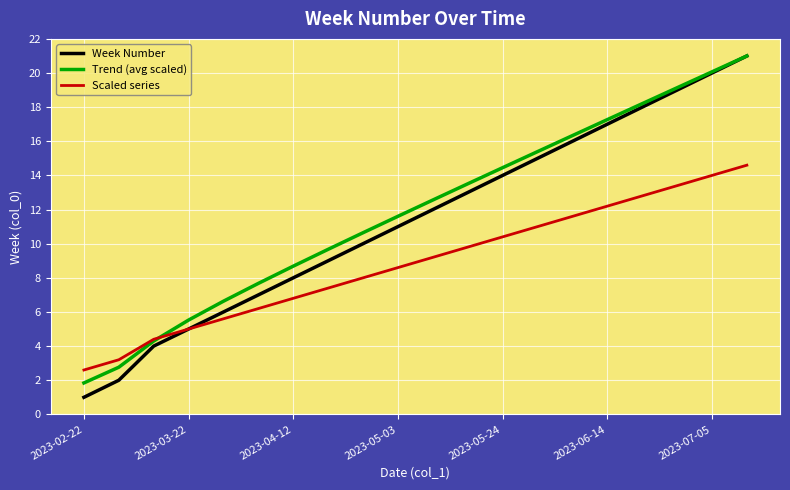

How many values in the Scaled series series are below 9?

10